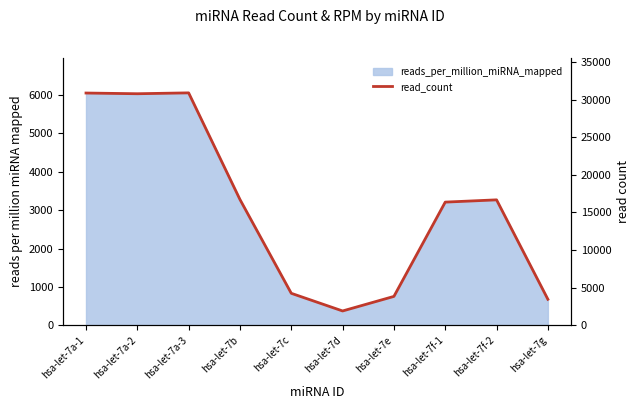

Reading left to right, transcribe all the data shown in this chart.

hsa-let-7a-1=30869	hsa-let-7a-2=30775	hsa-let-7a-3=30891	hsa-let-7b=16720	hsa-let-7c=4251	hsa-let-7d=1904	hsa-let-7e=3840	hsa-let-7f-1=16371	hsa-let-7f-2=16672	hsa-let-7g=3456